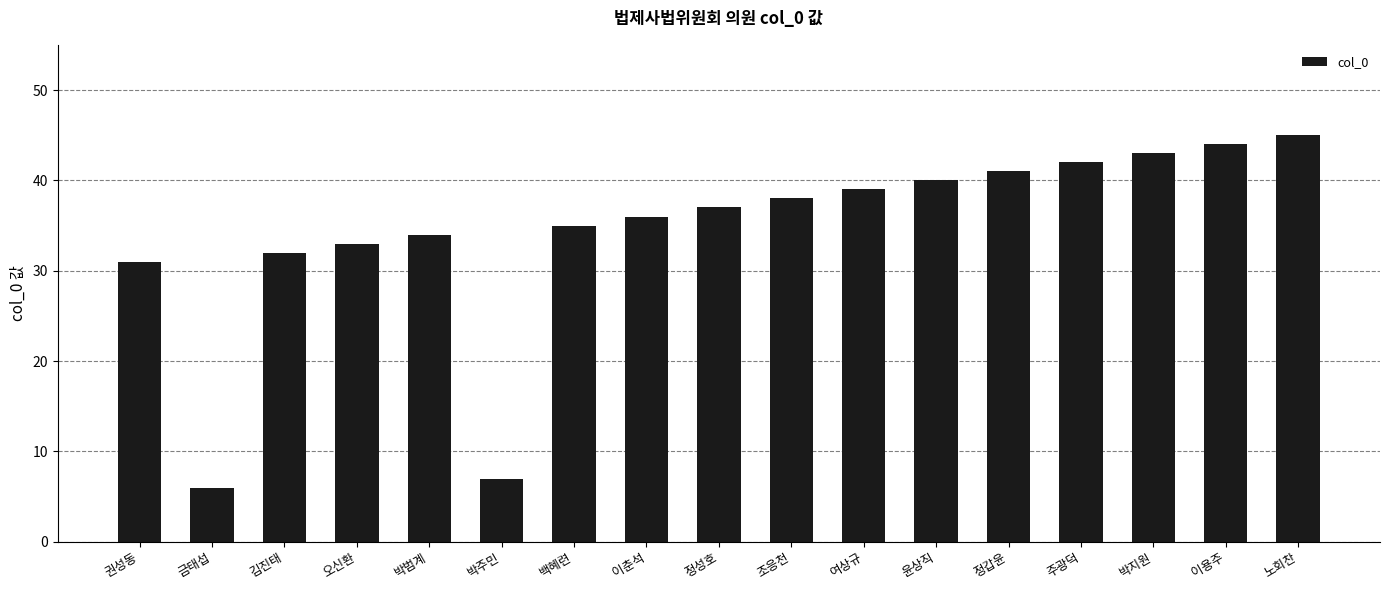

Rank the categories by value from lowest to highest.

금태섭, 박주민, 권성동, 김진태, 오신환, 박범계, 백혜련, 이춘석, 정성호, 조응천, 여상규, 윤상직, 정갑윤, 주광덕, 박지원, 이용주, 노회찬